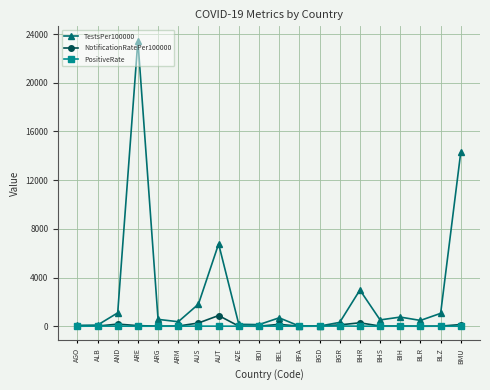

How many data points in TestsPer100000 are above 562?

10